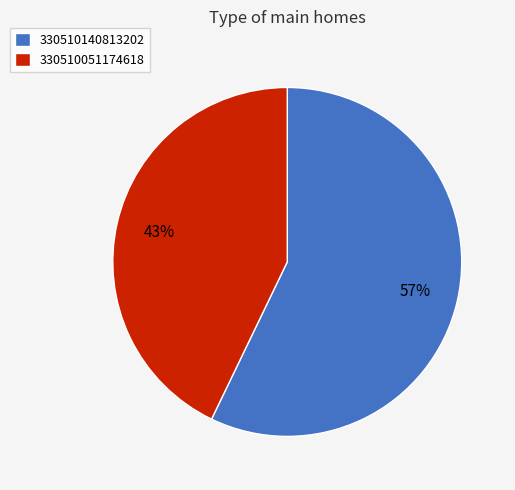

Do 330510140813202 and 330510051174618 together represent more than half of the pie?

Yes